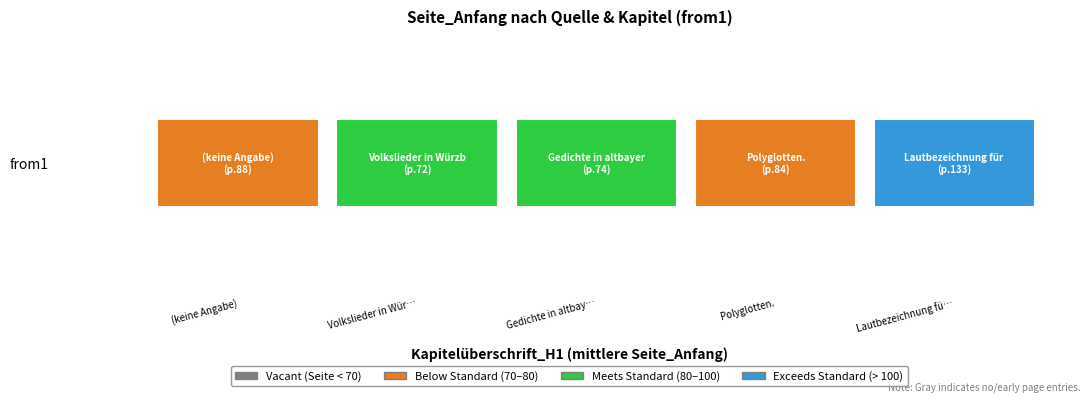

Approximately how many times larger is the value at Gedichte in altbayerischer Mundart. compared to Polyglotten.?

0.9